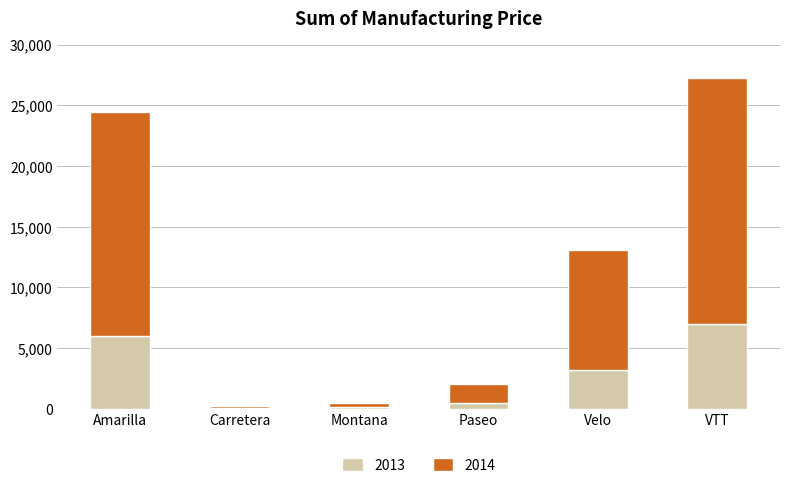

What is the average value of the 2013 series?

2819